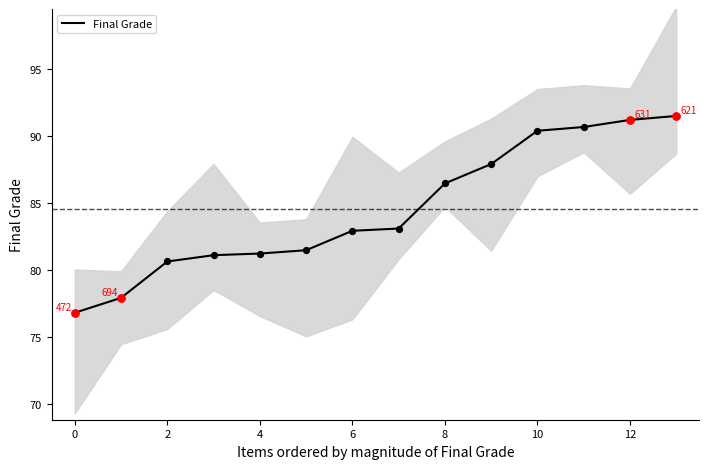

The value of Final Grade at 12 is 37.1. True or false?

False